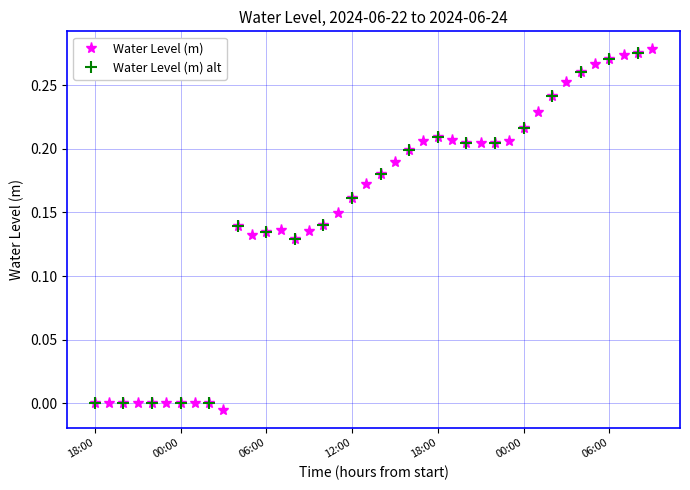

The chart shows a value of -0.0 at 2024-06-22 20:00:00. True or false?

False